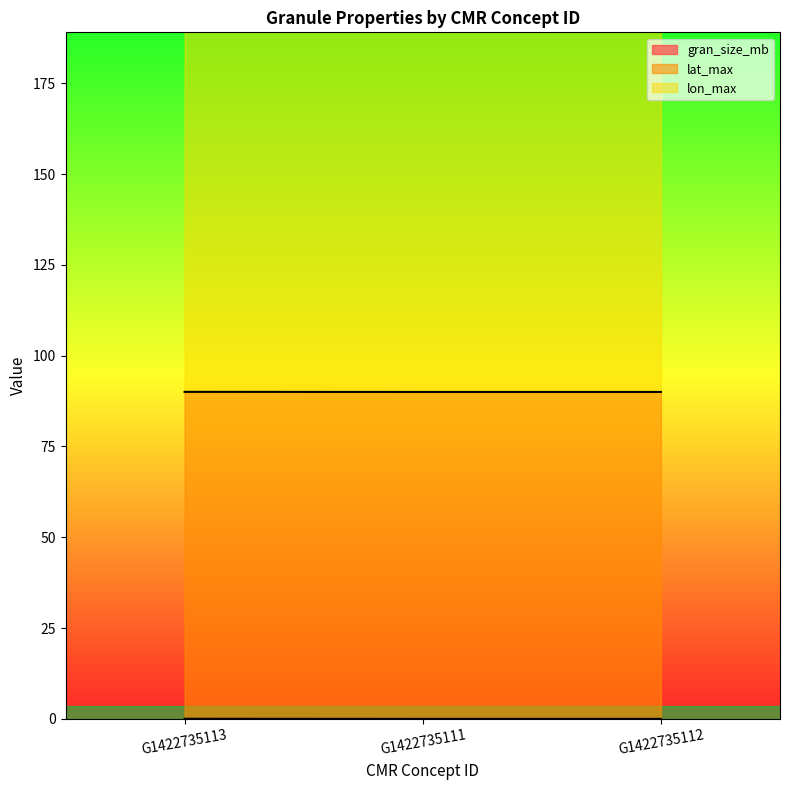

The value of gran_size_mb at G1422735111 is 0.0. True or false?

True